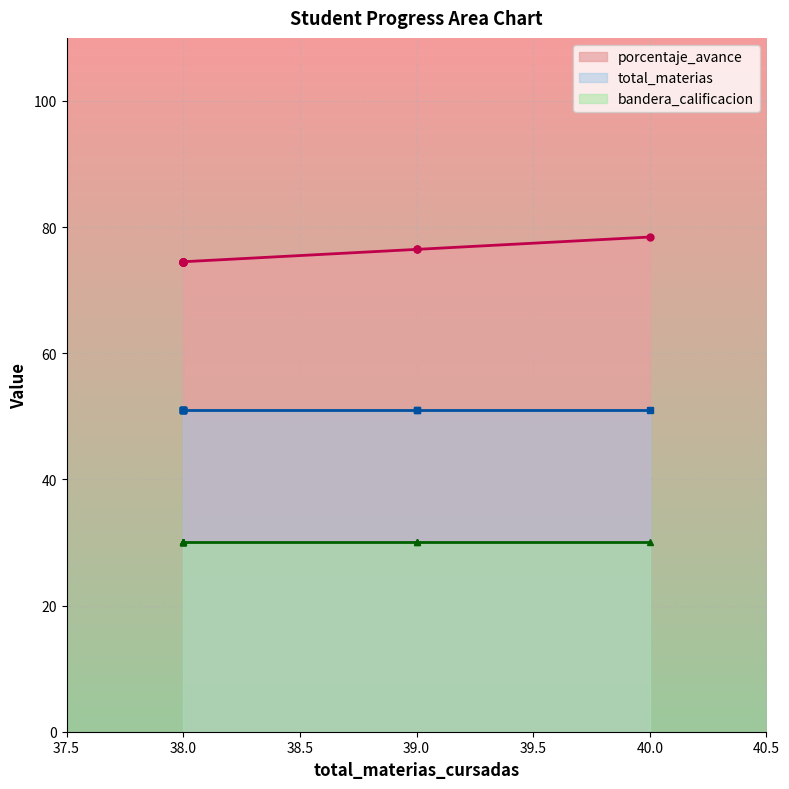

True or false: total_materias has more than 2 interior local peaks.

False